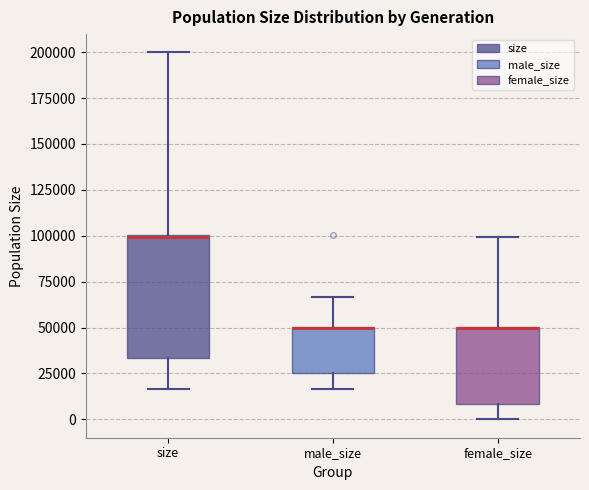

Where is the lower edge of the box for male_size on the y-axis? The values are not printed on the chart, so give them approximately, as read against the axis.

25000